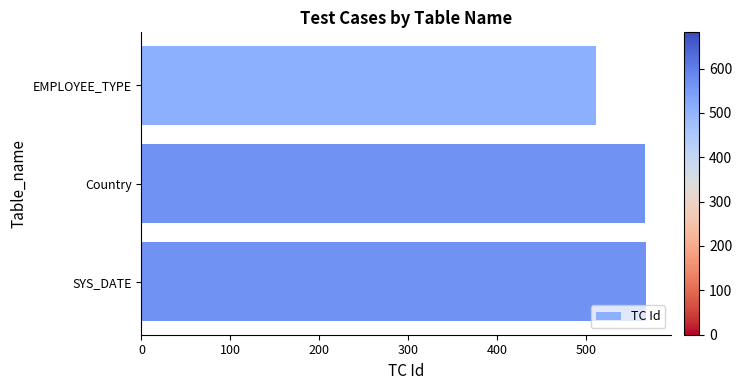

What is the smallest value displayed?

511